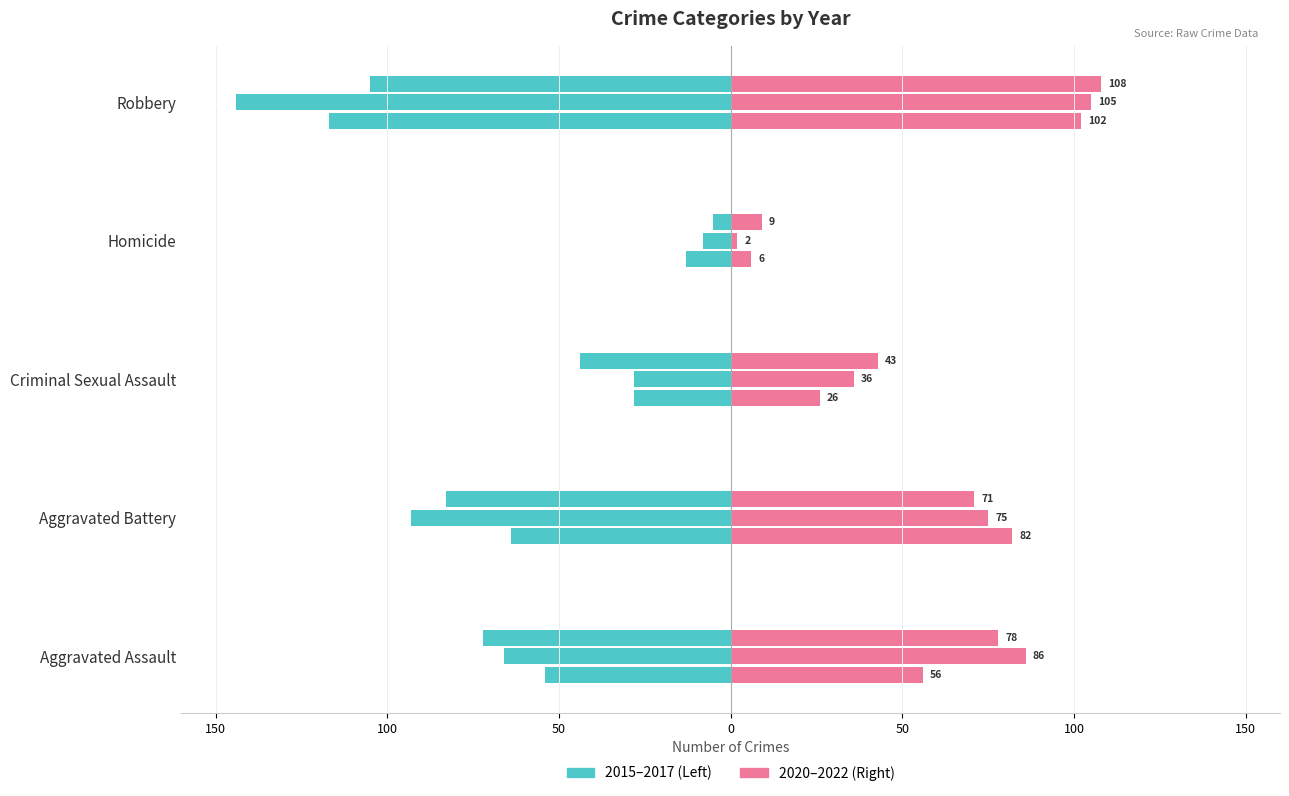

The value of 2015 at Aggravated Battery is -64. True or false?

True